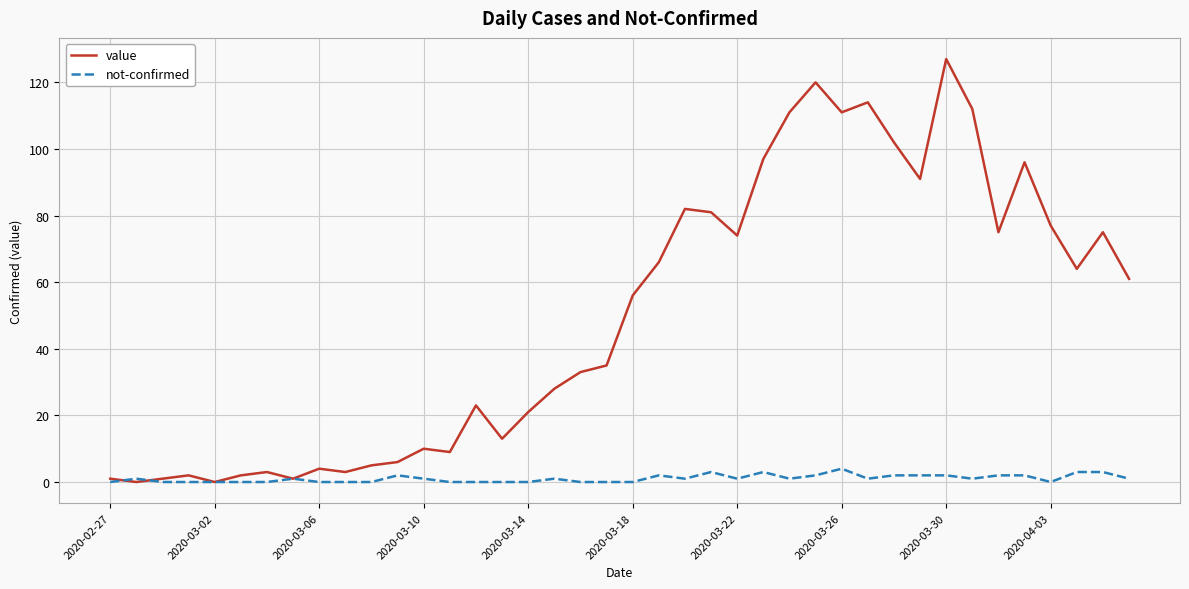

What is the maximum value shown in the chart?

127